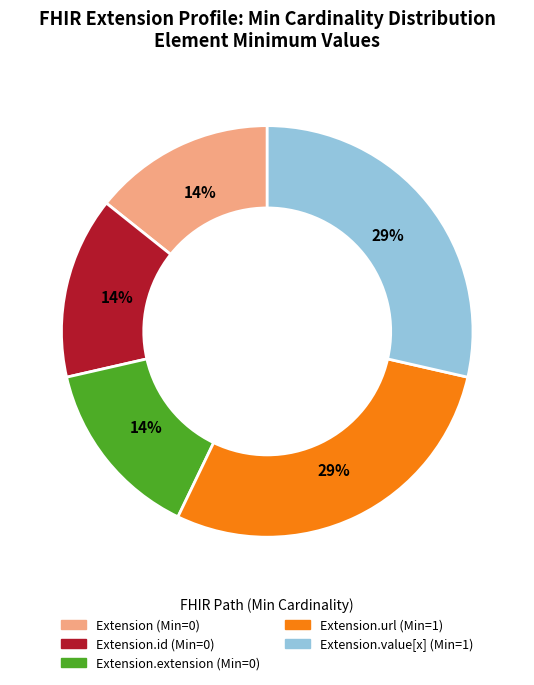

Does any single category account for the majority?

No